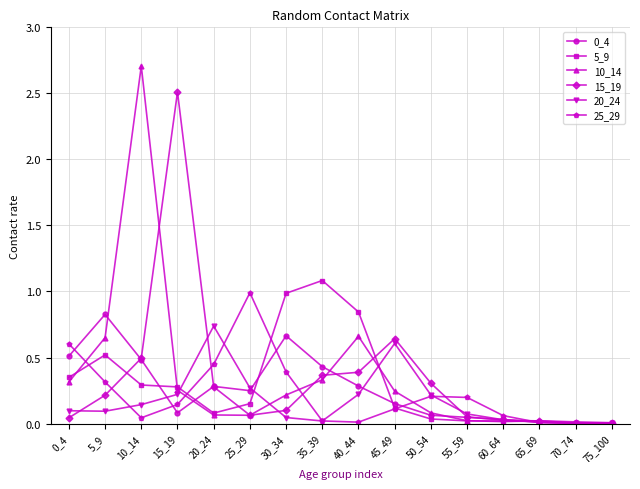

What is the difference between the highest and lowest values at 15_19?

2.4